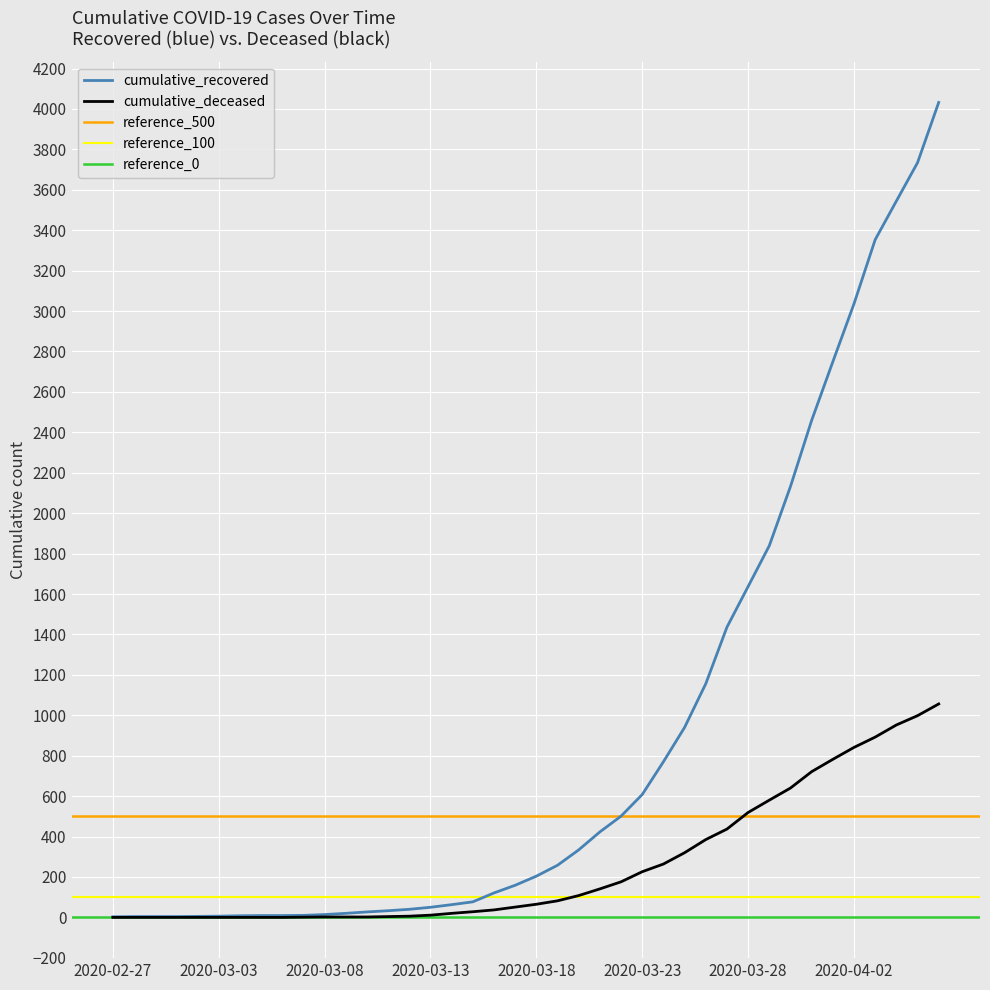

Rank the series by their maximum value, from lowest to highest.

cumulative_deceased, cumulative_recovered